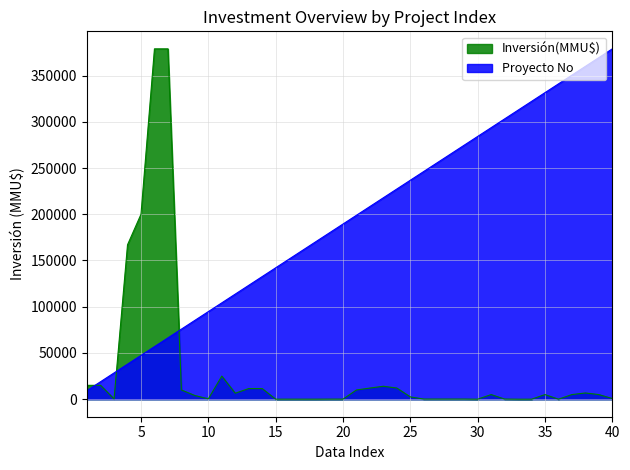

List the series in order of their peak value, lowest first.

Inversión(MMU$), Proyecto No